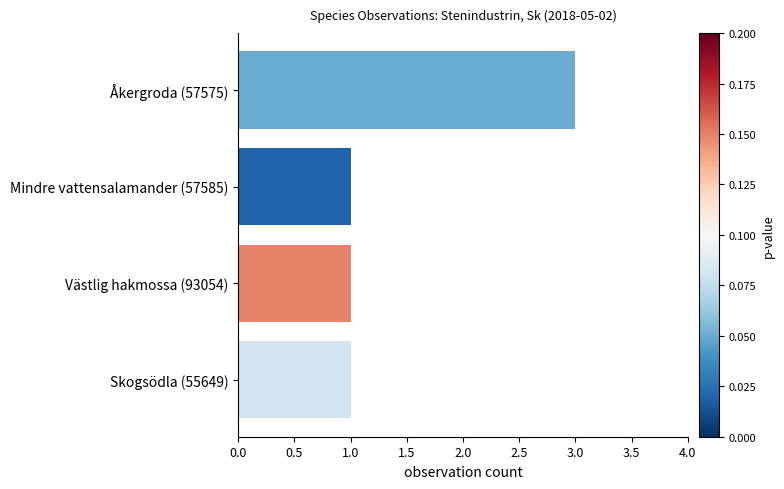

What position from the top is Västlig hakmossa (93054)?

3